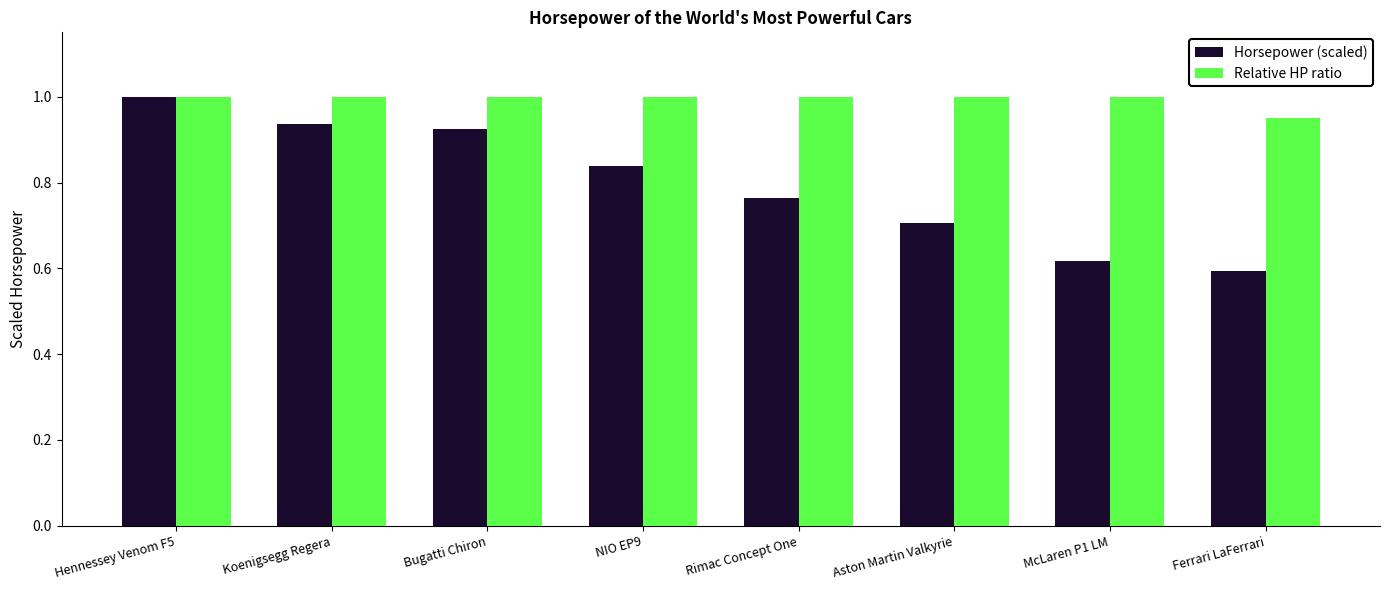

What is the highest value of the Relative HP ratio series?

1.0